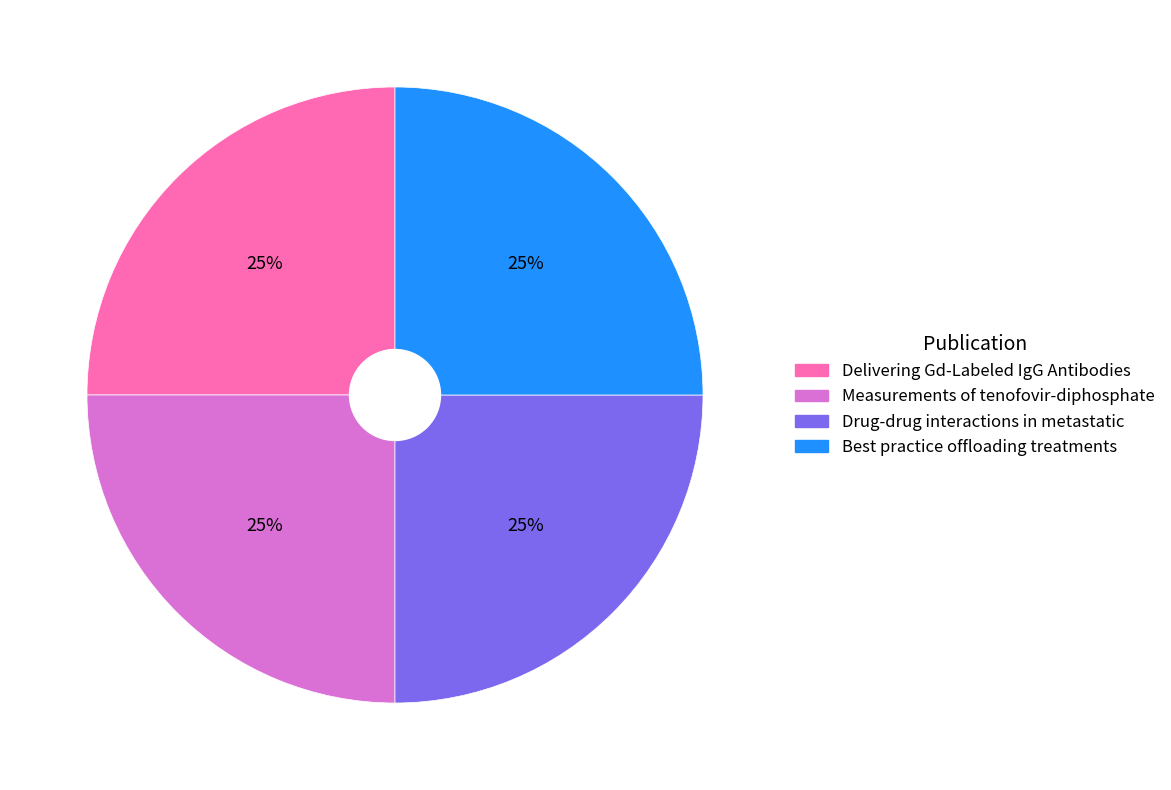

What is the ratio of the value at Delivering Gd-Labeled IgG Antibodies to the value at Measurements of tenofovir-diphosphate?

1.0